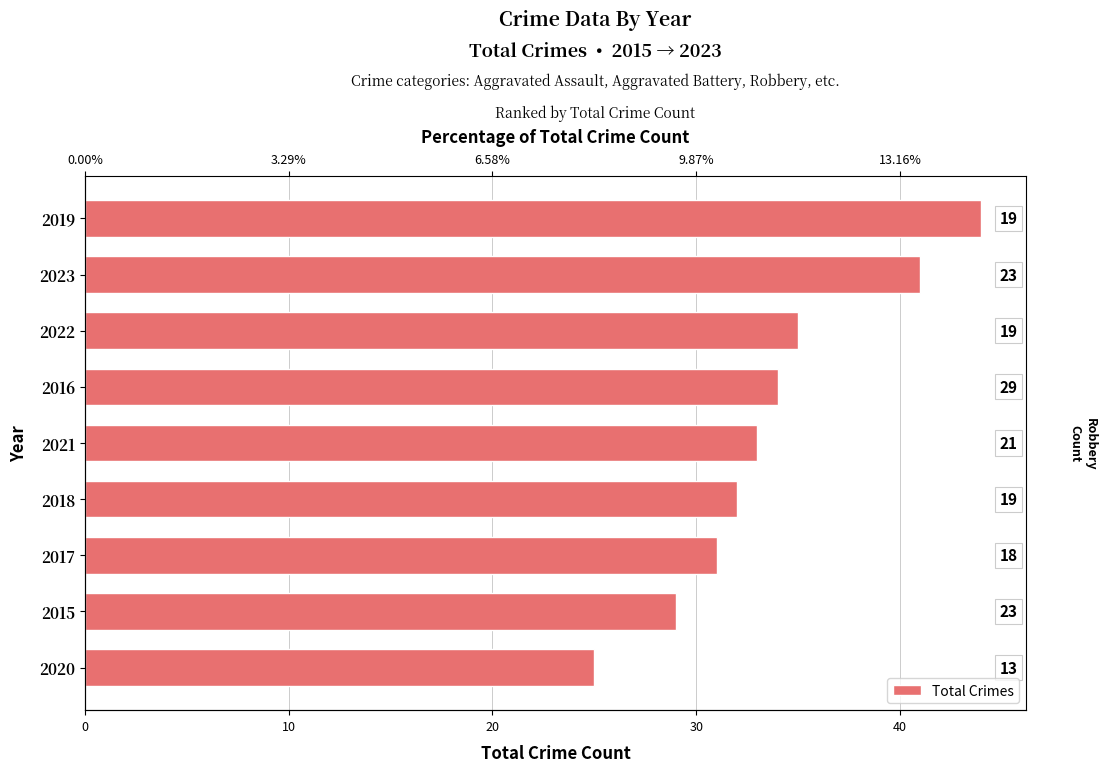

How many series are shown in this chart?

1